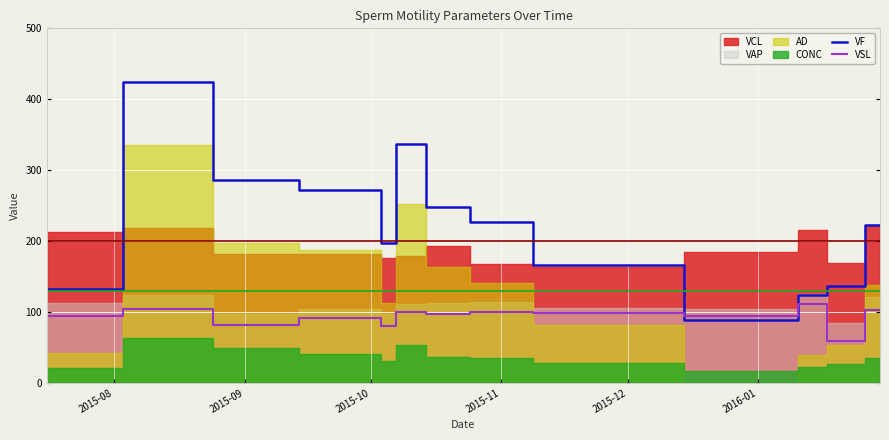

True or false: VSL and VF intersect in this chart.

True